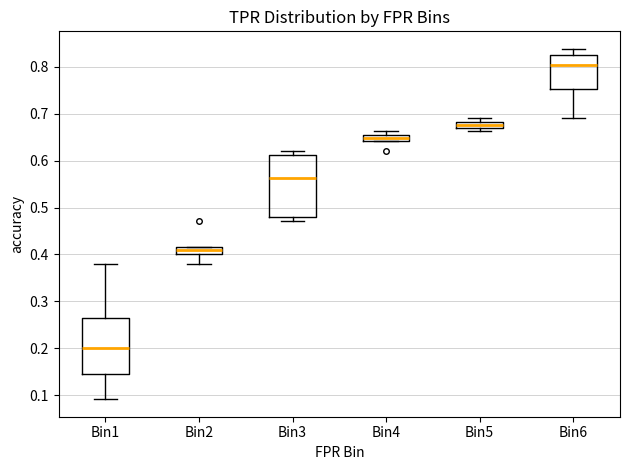

Comparing the boxes themselves (not the whiskers), which one is the tallest?

Bin3